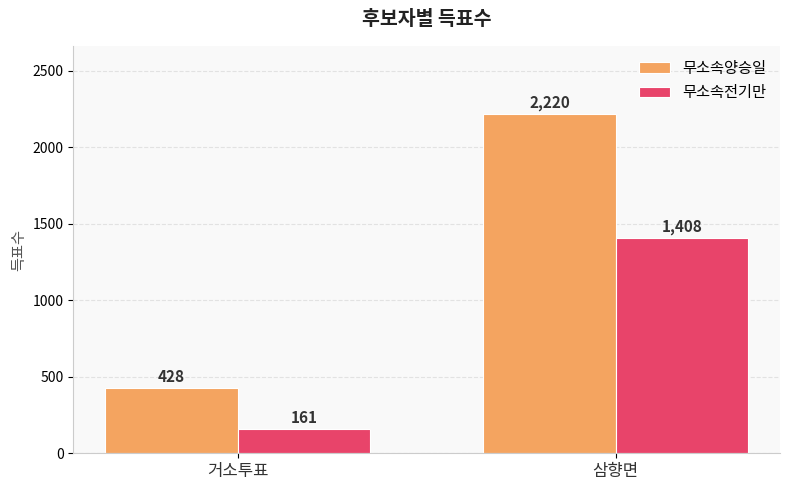

Reading right to left, list all the values displayed in this chart.

무소속양승일: 2220	428
무소속전기만: 1408	161